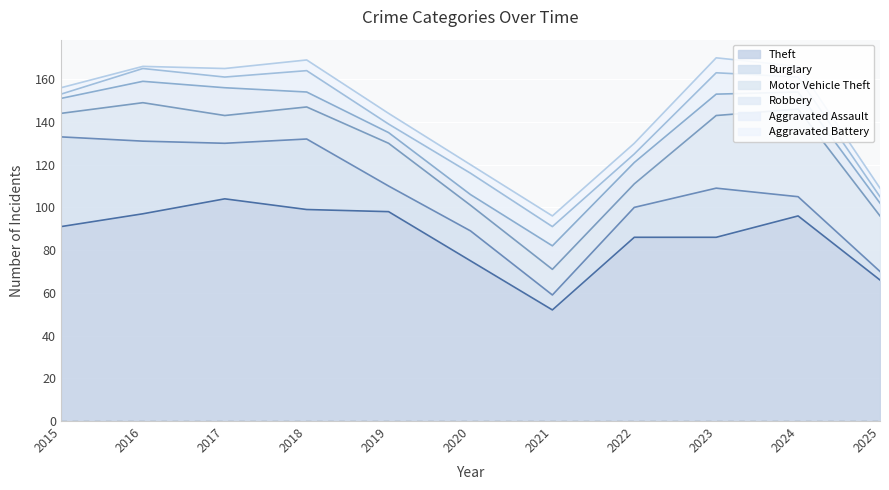

The value of Motor Vehicle Theft at 2022 is 11. True or false?

True